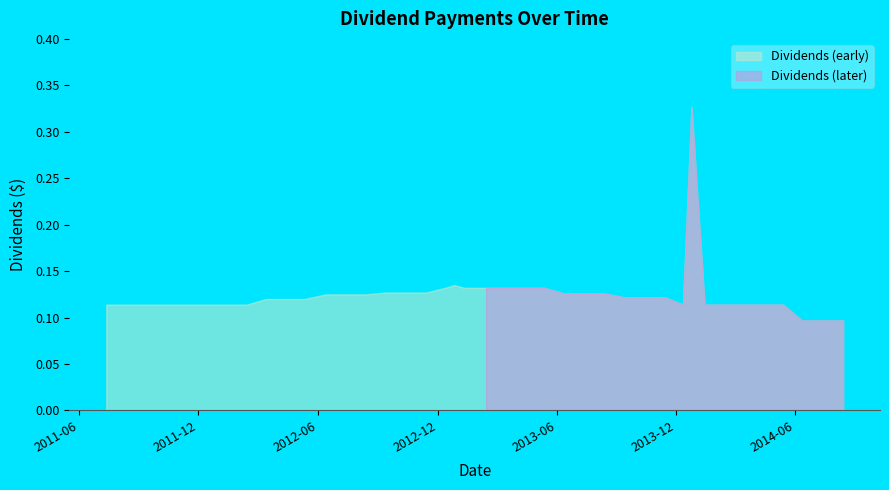

What is the value of the 19th point from the left?

0.1